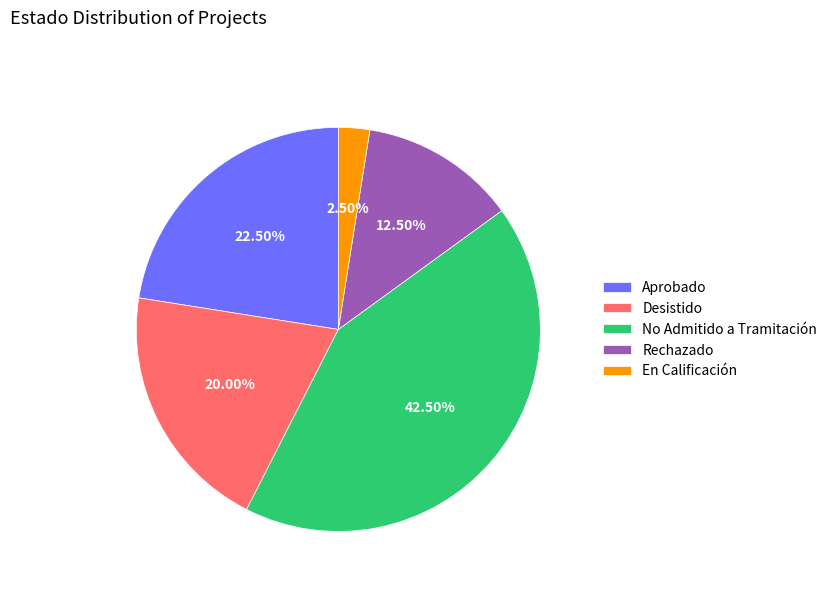

Count the number of slices in the pie.

5